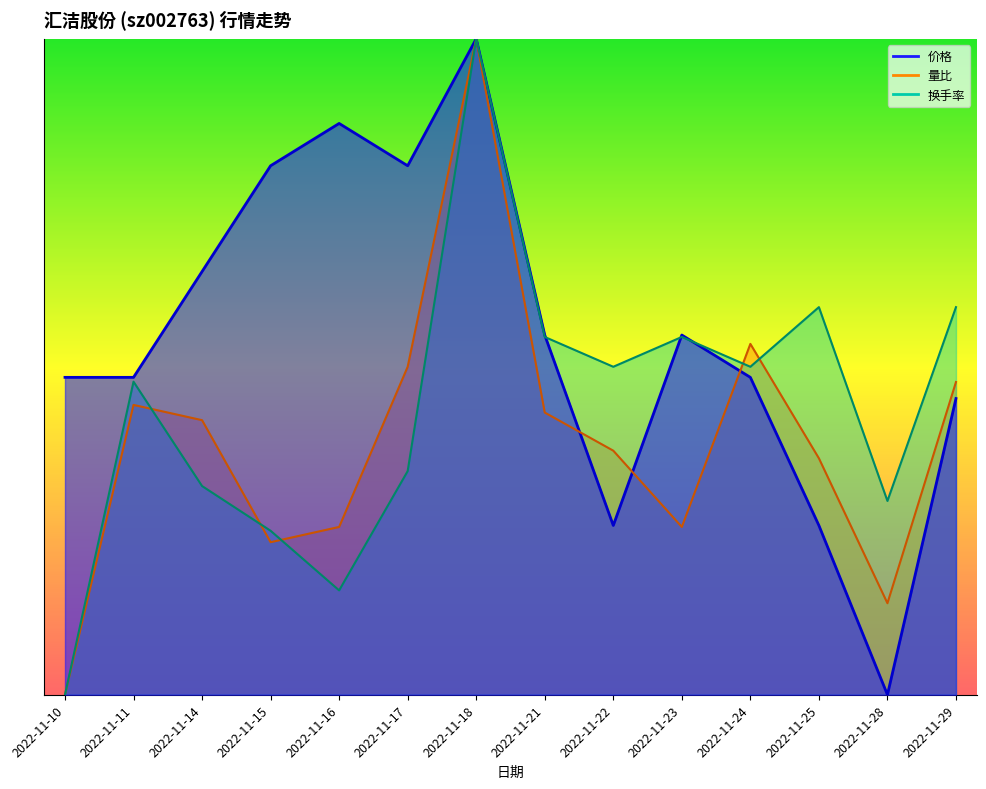

Does the chart display data point markers on the line(s)?

No